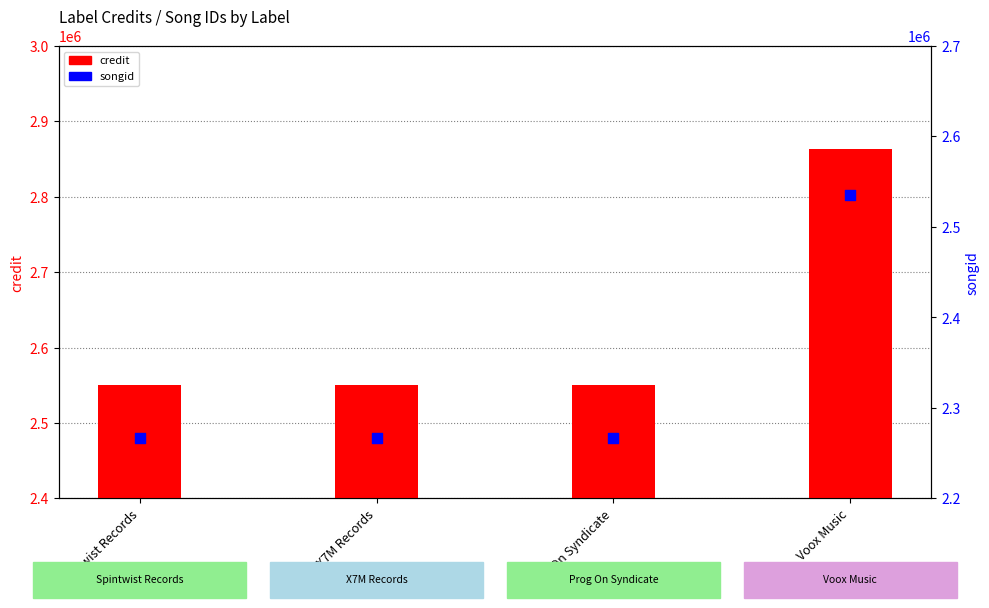

Which series reaches the maximum Y coordinate?

credit